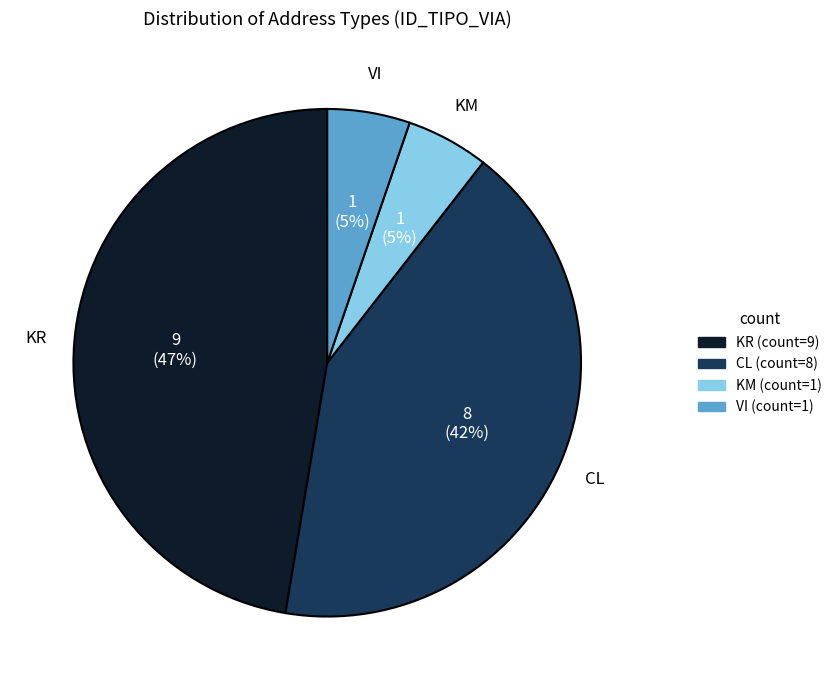

Is there a majority slice in this chart?

No